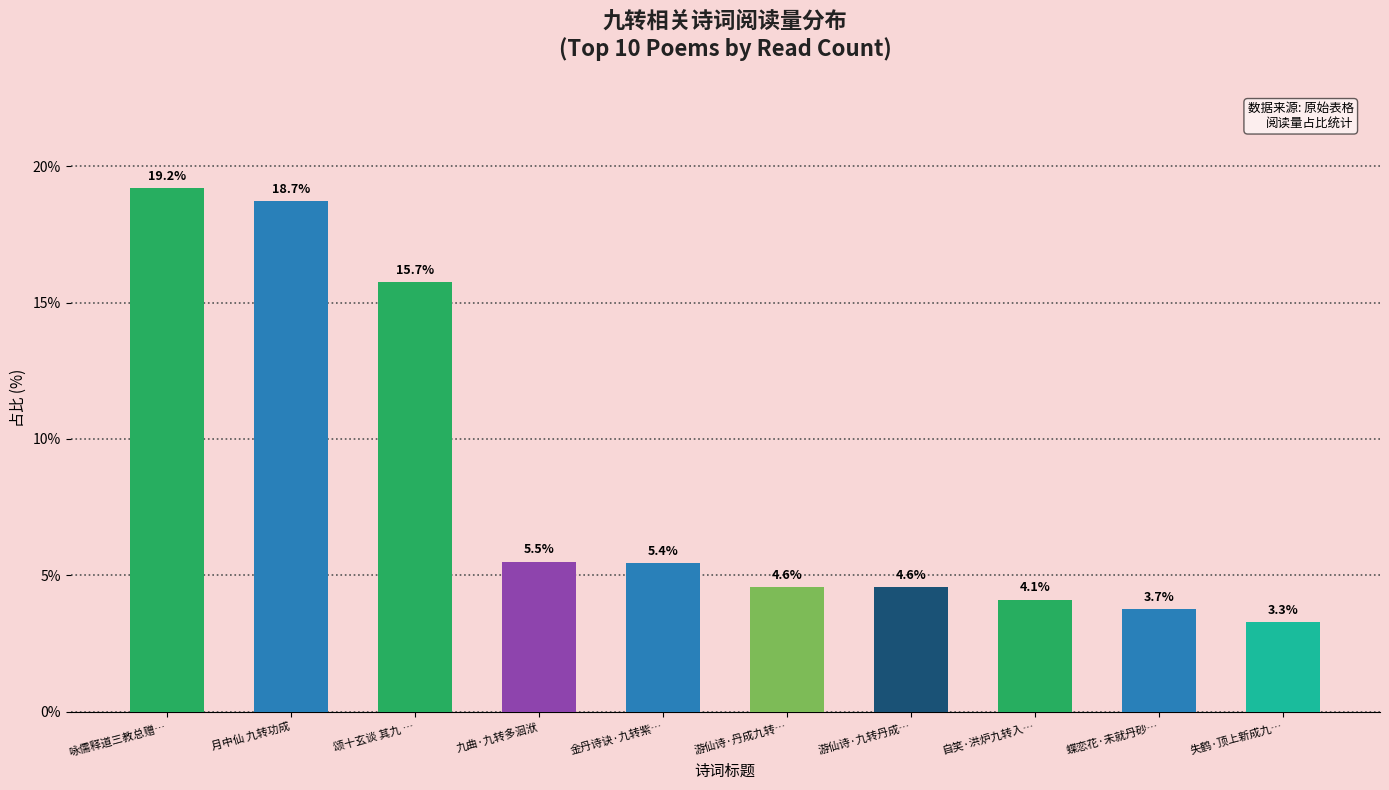

Is it true that the value at 自笑·洪炉九转入… is 4.1?

True